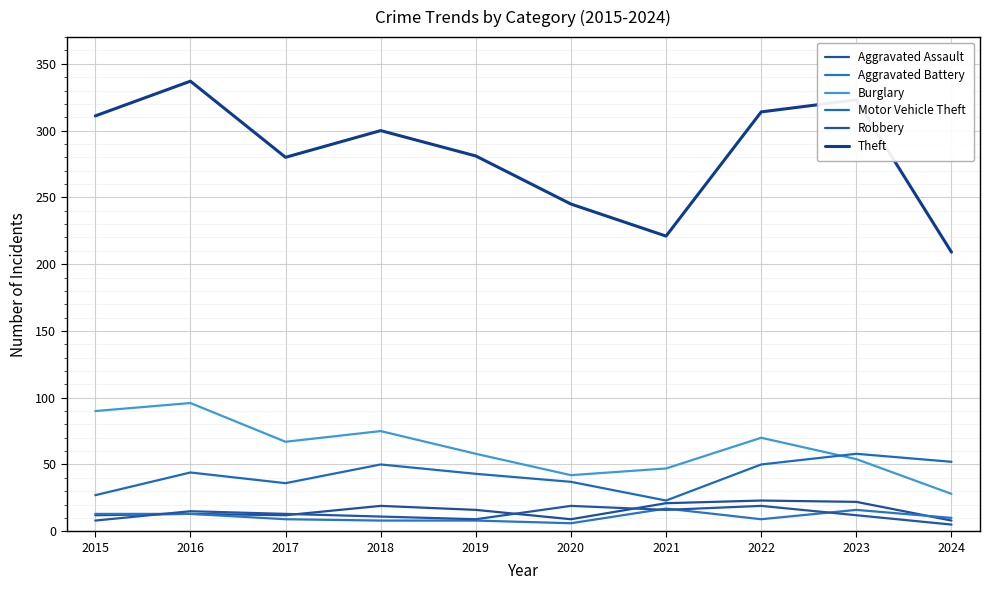

What value does the Burglary series have at 2023, to the nearest 10?

50